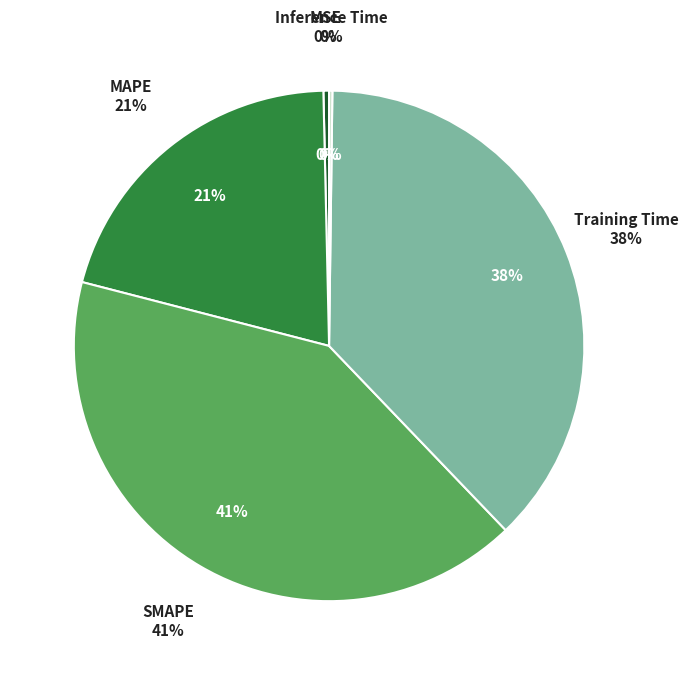

The SMAPE slice represents 30% of the pie. True or false?

False